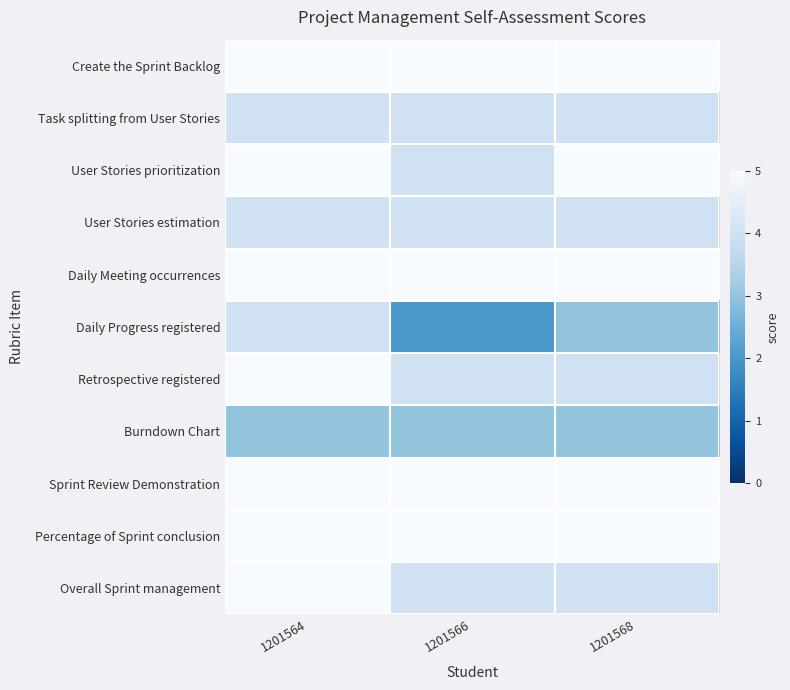

Reading left to right, transcribe all the data shown in this chart.

Create the Sprint Backlog: 1201564=5	1201566=5	1201568=5
Task splitting from User Stories: 1201564=4	1201566=4	1201568=4
User Stories prioritization: 1201564=5	1201566=4	1201568=5
User Stories estimation: 1201564=4	1201566=4	1201568=4
Daily Meeting occurrences: 1201564=5	1201566=5	1201568=5
Daily Progress registered: 1201564=4	1201566=2	1201568=3
Retrospective registered: 1201564=5	1201566=4	1201568=4
Burndown Chart: 1201564=3	1201566=3	1201568=3
Sprint Review Demonstration: 1201564=5	1201566=5	1201568=5
Percentage of Sprint conclusion: 1201564=5	1201566=5	1201568=5
Overall Sprint management: 1201564=5	1201566=4	1201568=4